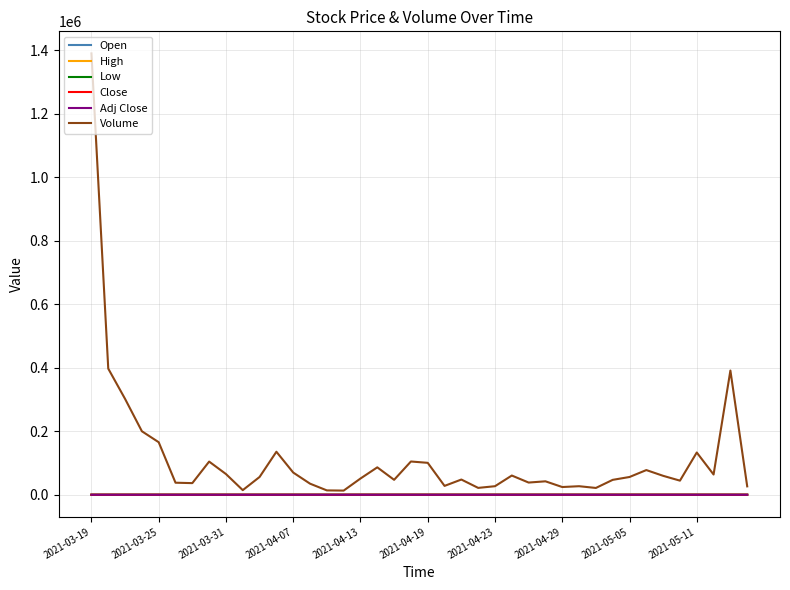

True or false: Close and Low cross at least once.

False